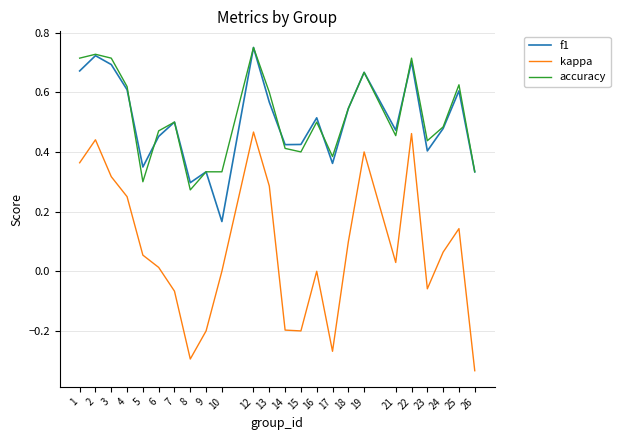

At which category is the sum across all series the highest?

12